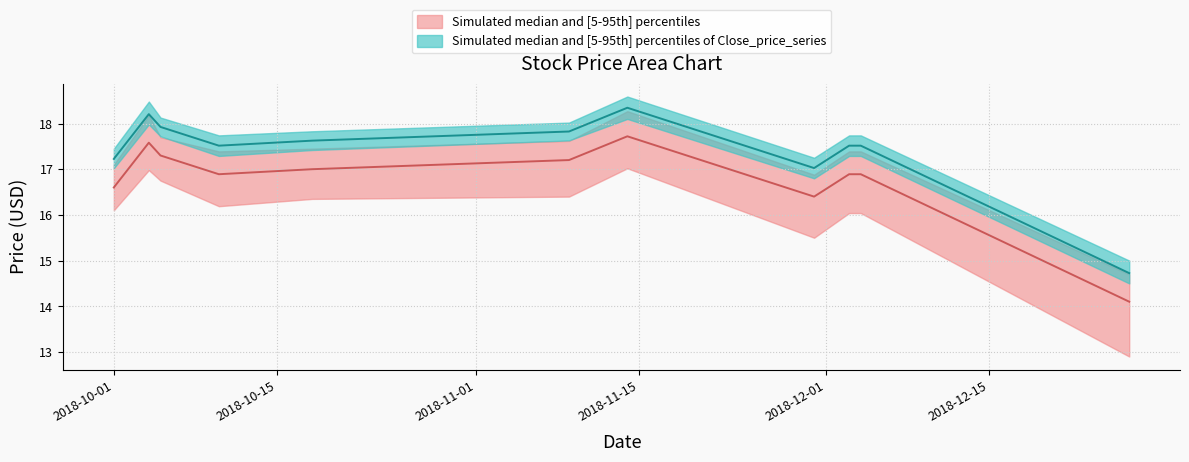

Reading left to right, list all the values displayed in this chart.

Close: 16.6	17.6	17.3	16.9	17.0	17.2	17.7	16.4	16.9	16.9	14.1
High: 17.2	18.2	17.9	17.5	17.6	17.8	18.3	17.0	17.5	17.5	14.7